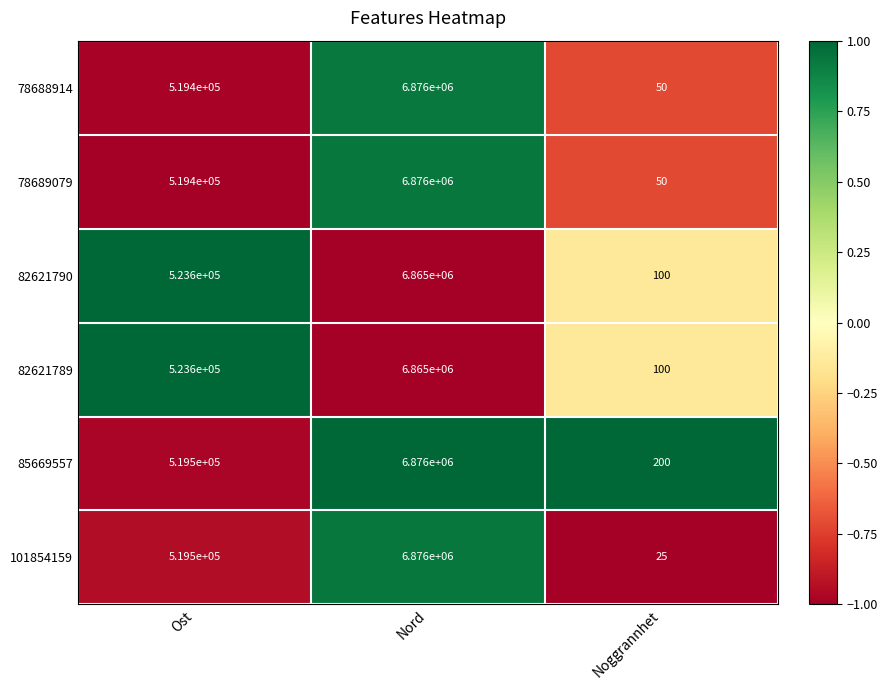

Which series has the largest range (max minus min)?

101854159